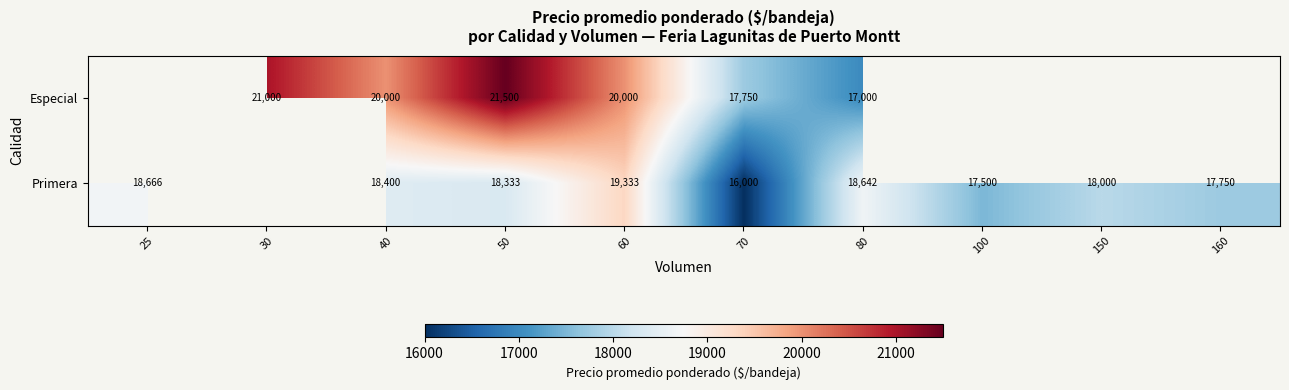

Rank the series at 70 from highest to lowest value.

Especial, Primera